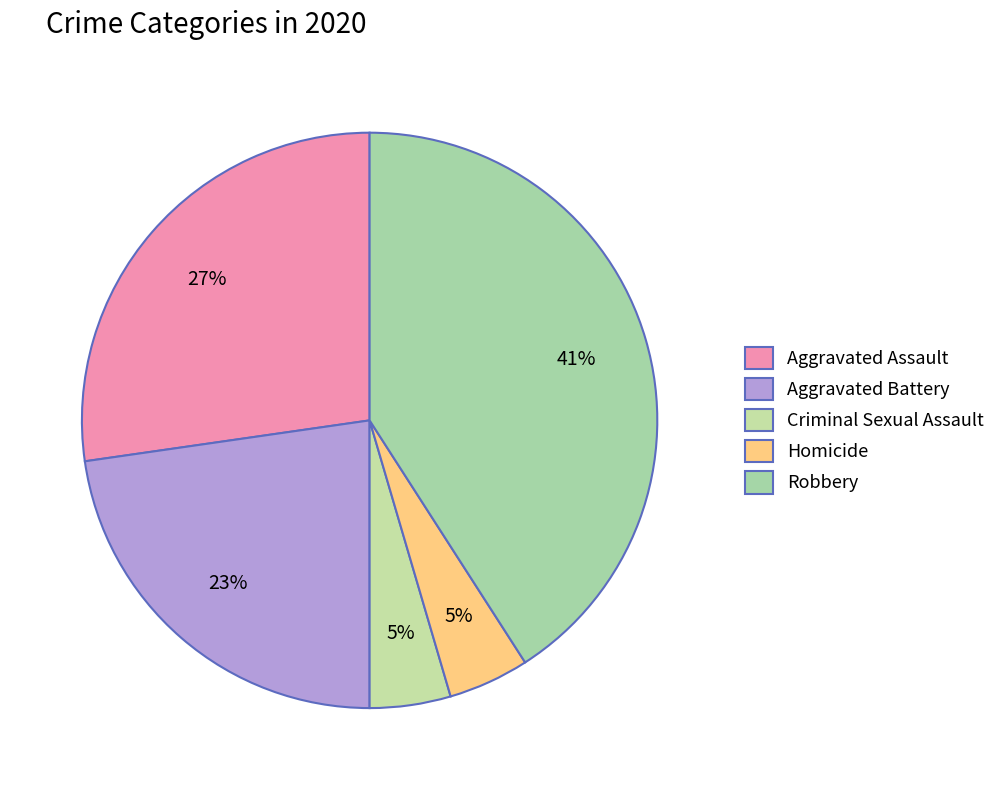

Count the number of slices in the pie.

5